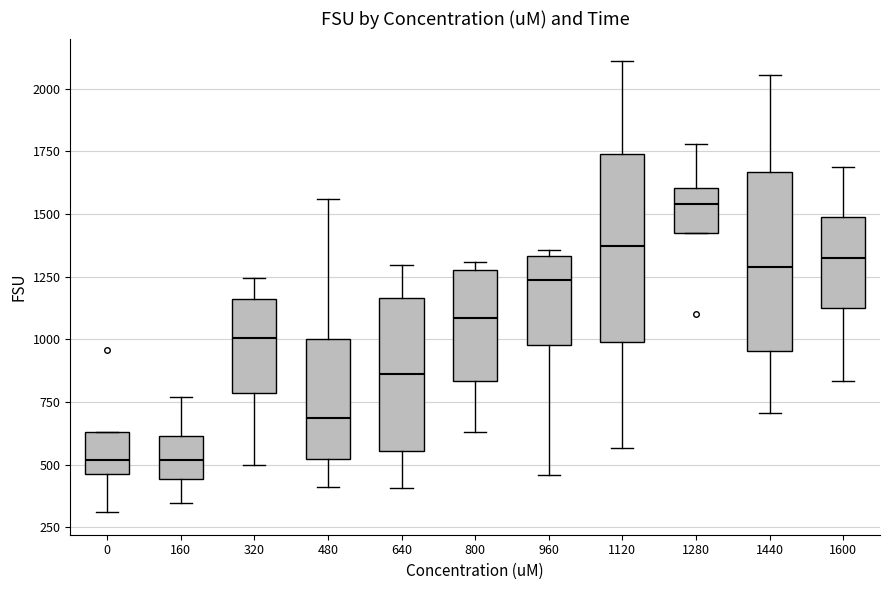

Reading left to right, transcribe this box plot: for each box, give where its median line is, the range the box spans, and where its two whiskers end, as read against the y-axis. The values are not printed on the chart, so give them approximately, as read against the axis.

0: median 500, box 450 to 650, whiskers 300 to 650
160: median 500, box 450 to 600, whiskers 350 to 750
320: median 1000, box 800 to 1150, whiskers 500 to 1250
480: median 700, box 500 to 1000, whiskers 400 to 1550
640: median 850, box 550 to 1150, whiskers 400 to 1300
800: median 1100, box 850 to 1300, whiskers 650 to 1300 (just above the box's upper edge)
960: median 1250, box 1000 to 1350, whiskers 450 to 1350 (just above the box's upper edge)
1120: median 1350, box 1000 to 1750, whiskers 550 to 2100
1280: median 1550, box 1400 to 1600, whiskers 1400 to 1800
1440: median 1300, box 950 to 1650, whiskers 700 to 2050
1600: median 1300, box 1150 to 1500, whiskers 850 to 1700